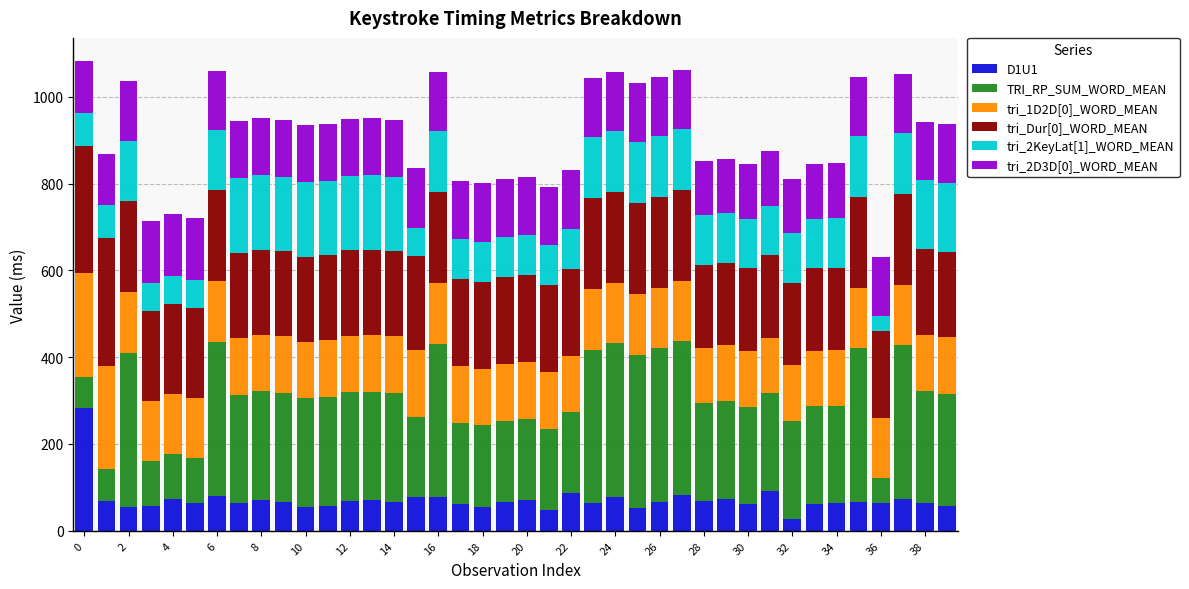

What is the maximum value for D1U1?

282.0